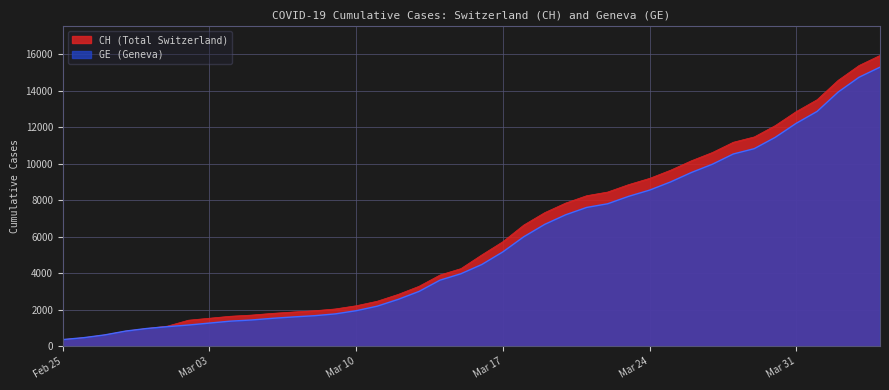

What is the difference between the highest and lowest values at 2020-03-12?

271